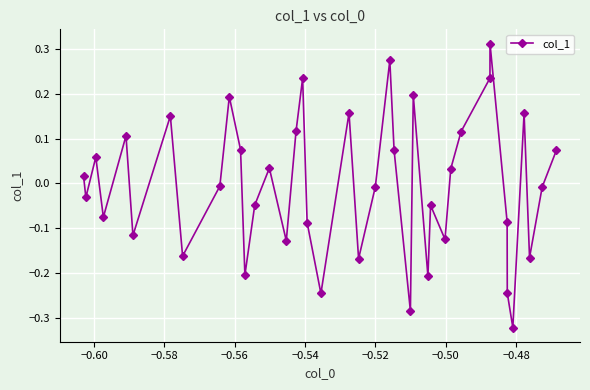

How many values are above zero?

19